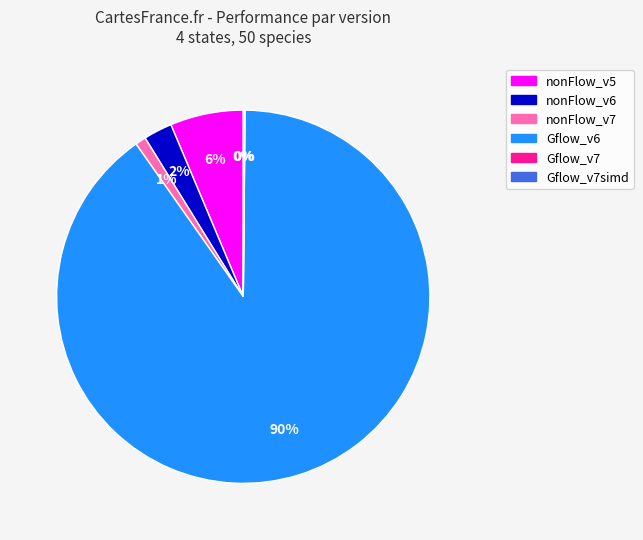

Is the sum of nonFlow_v5 and Gflow_v6 greater than half?

Yes